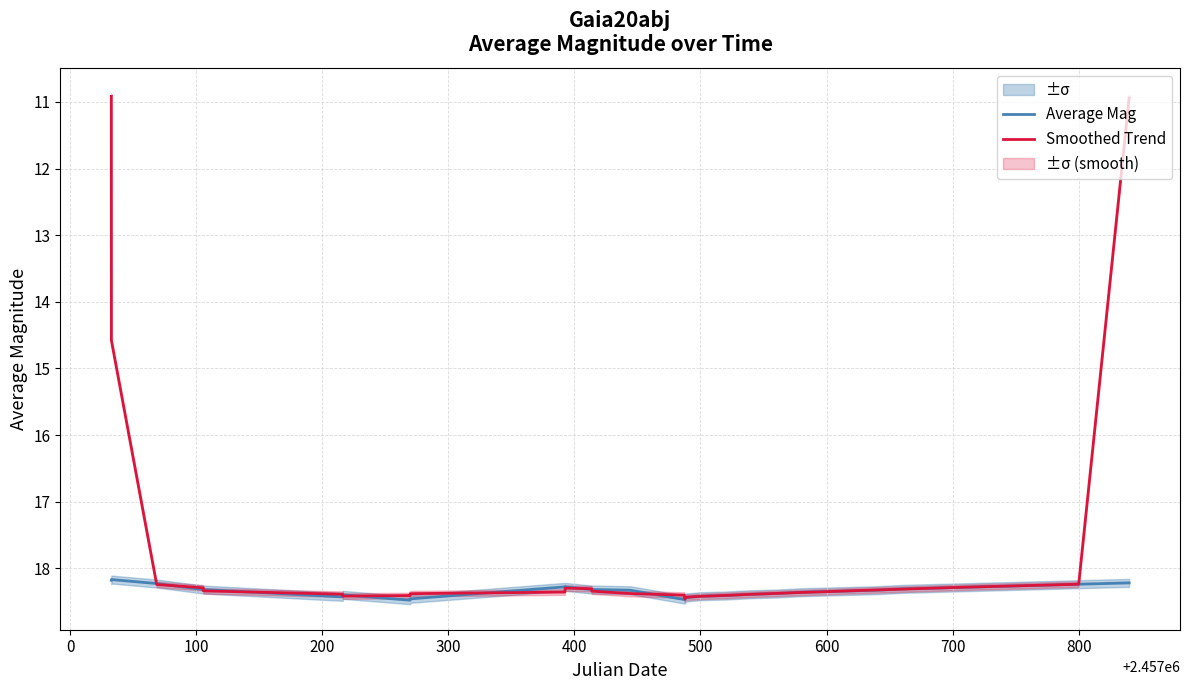

What is the label of the 6th point from the left?

400